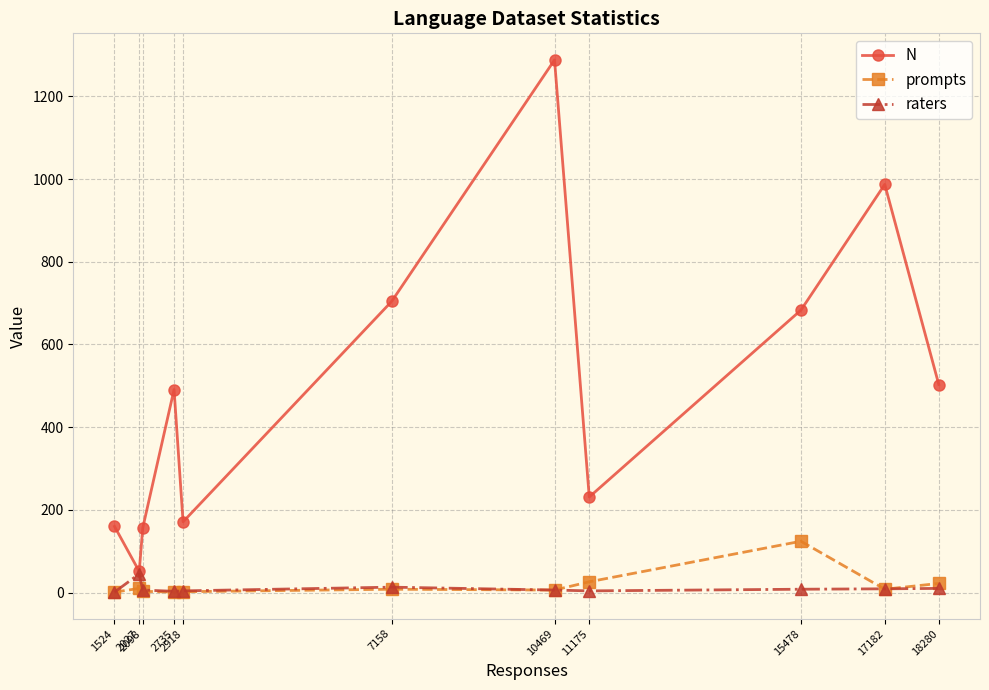

What is the value of the prompts point at the 9th from the left?

124